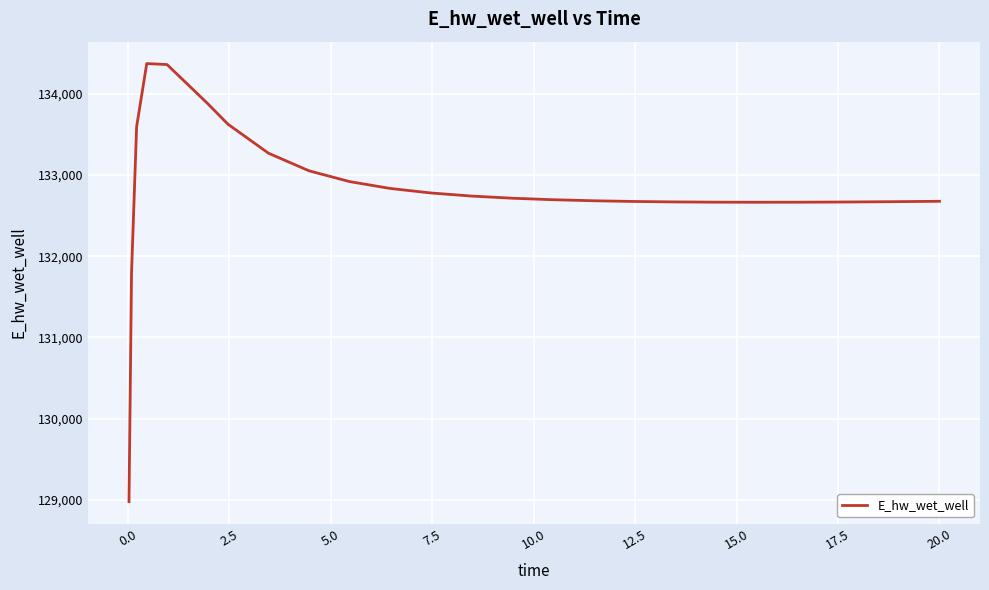

What is the greatest value displayed?

134373.6